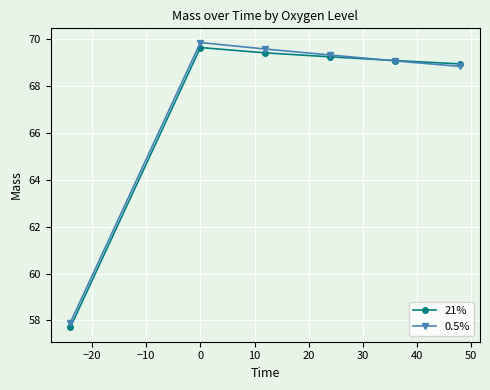

True or false: 21% has more than 0 points higher than both neighbors.

True